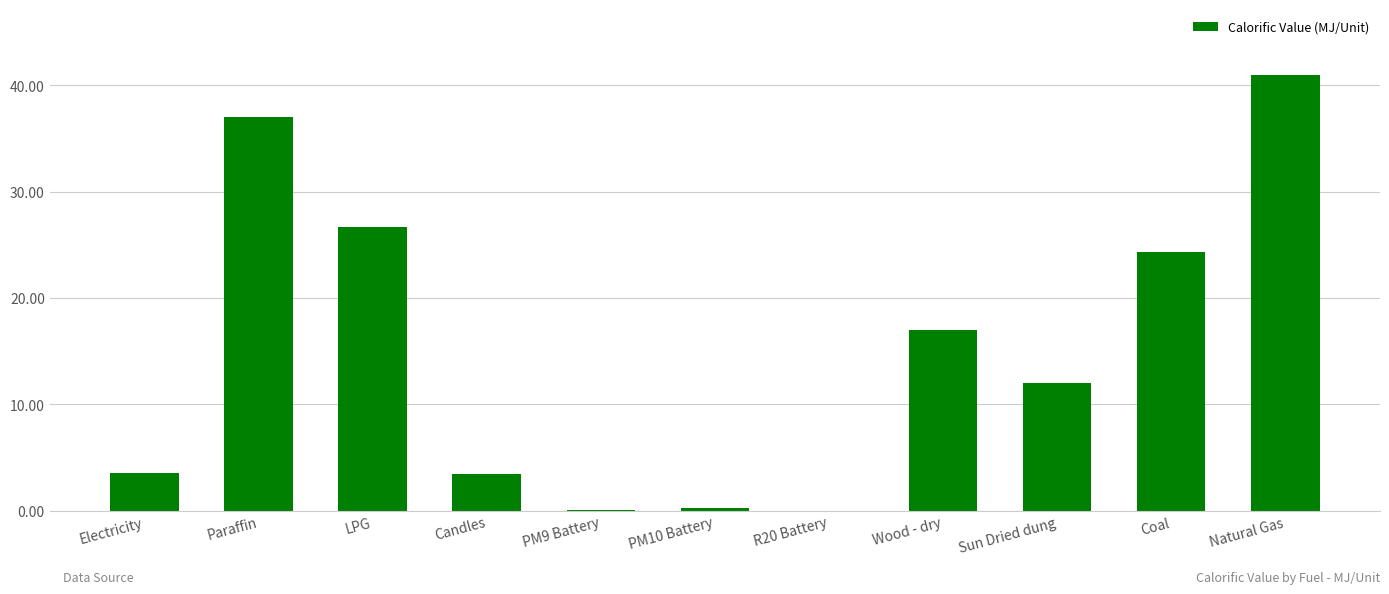

Where is the data nearest to the value 20?

Wood - dry